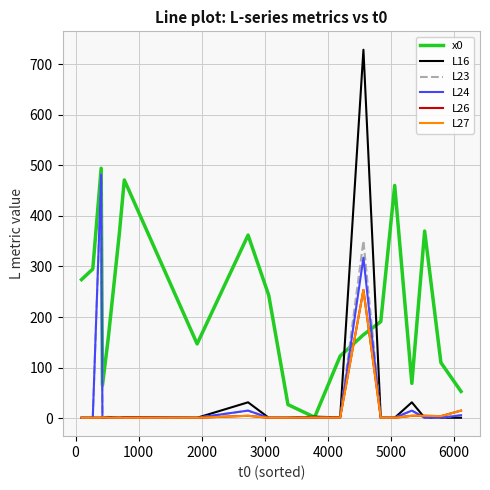

Which series has the largest total across all categories?

x0